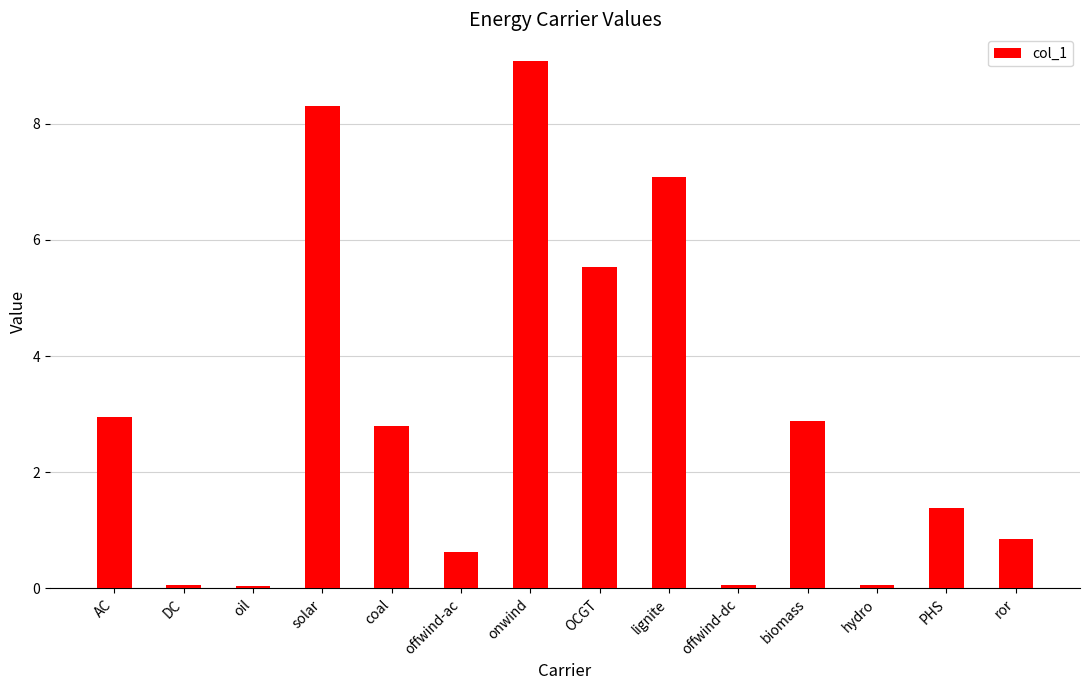

How many bars are there in total?

14